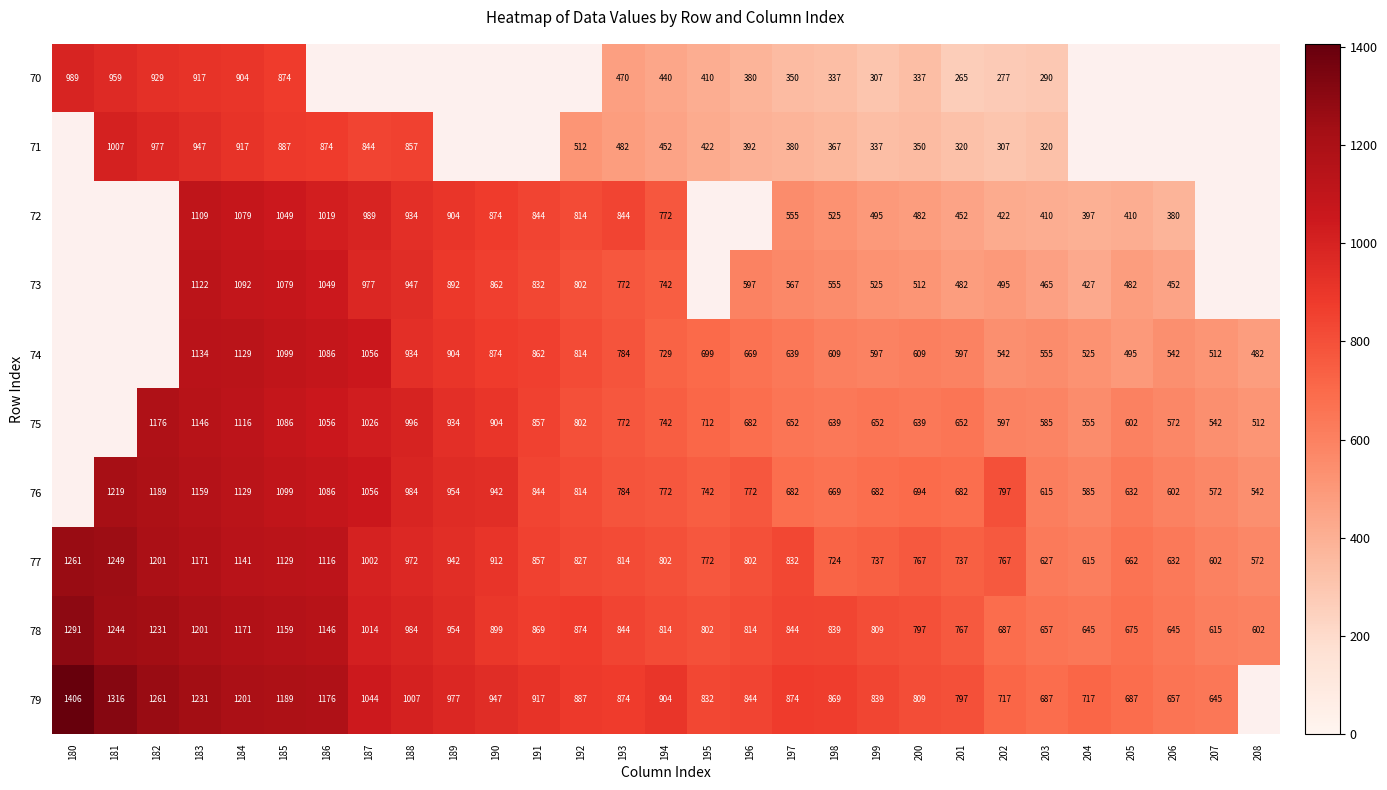

Is the value of 78 at 196 greater than the value of 72 at 200?

Yes